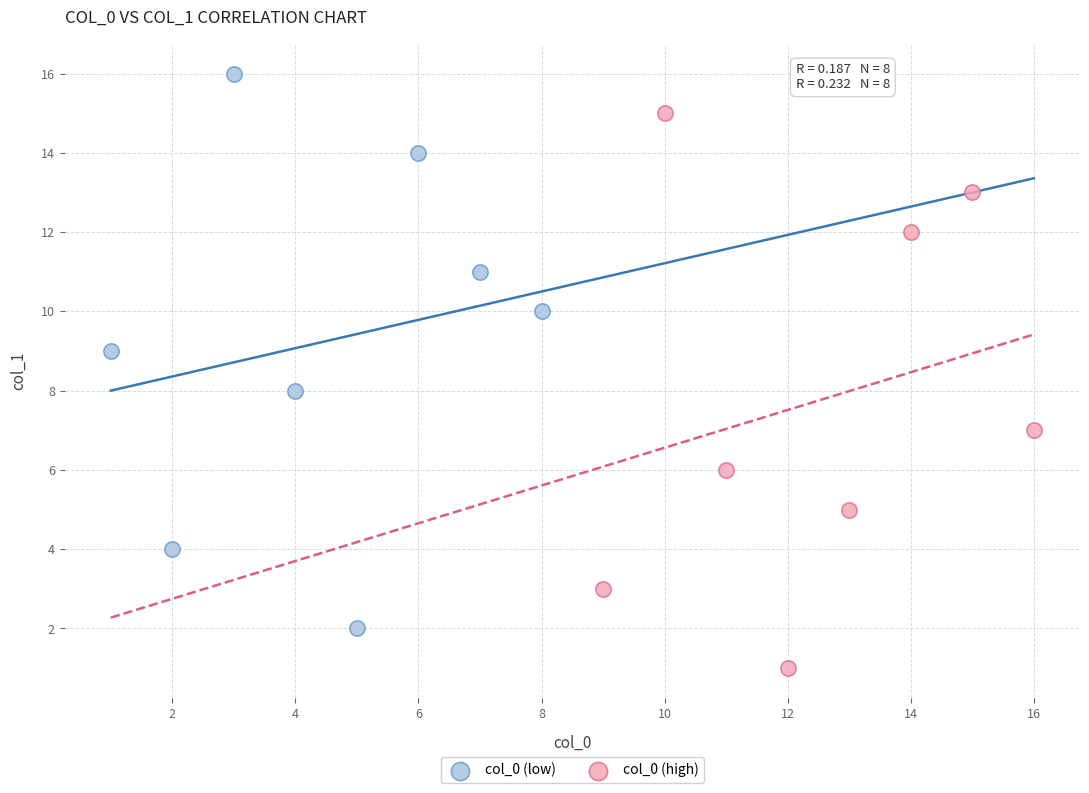

Which series reaches the maximum Y coordinate?

col_0 (low)